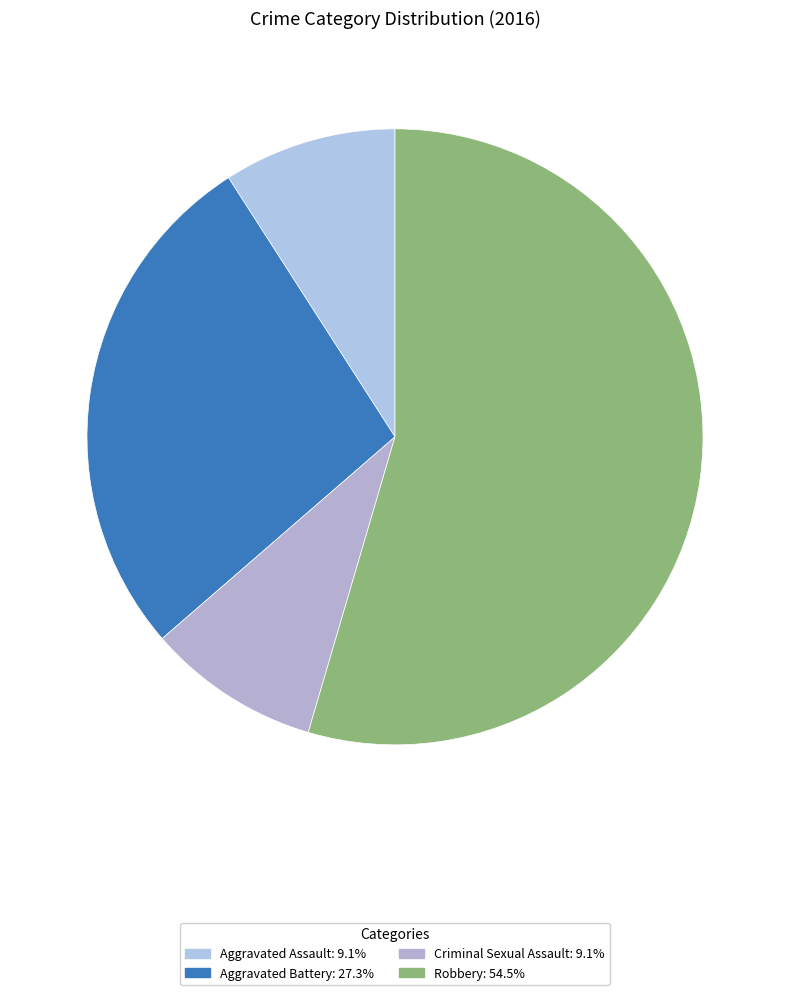

Count the number of slices in the pie.

4